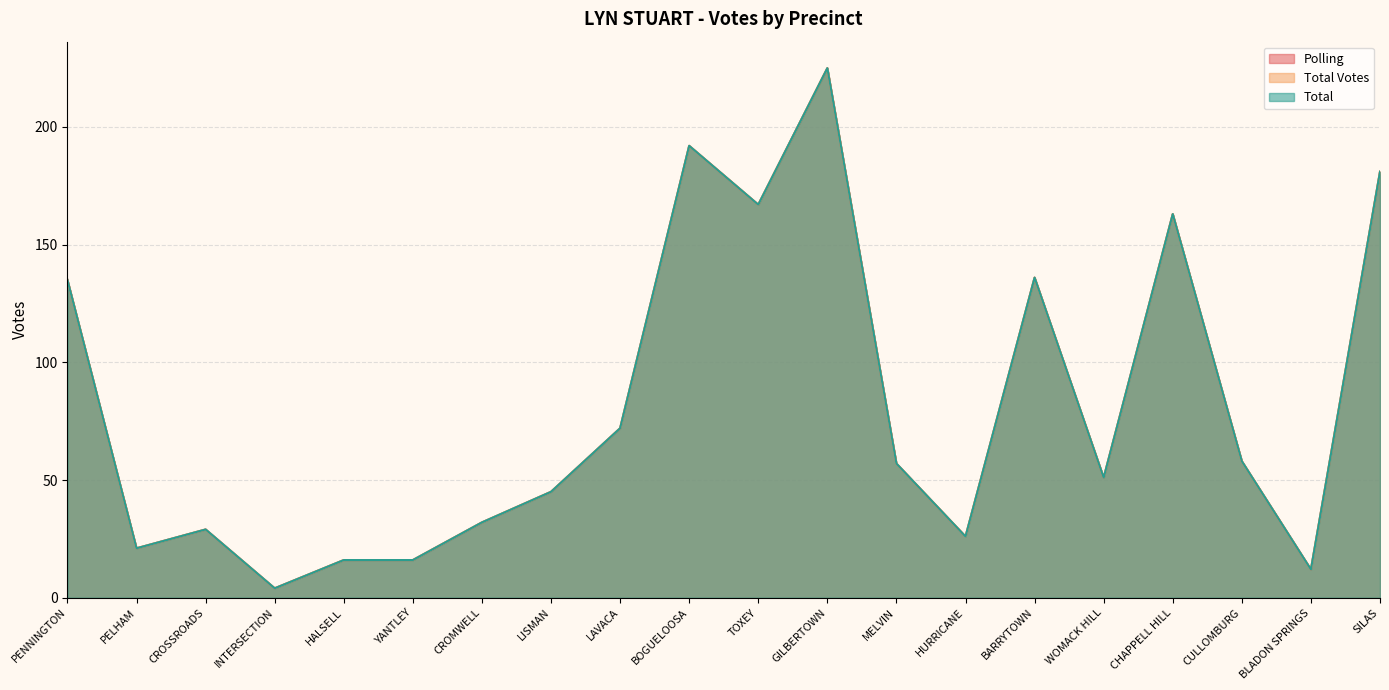

What is the maximum value shown in the chart?

225